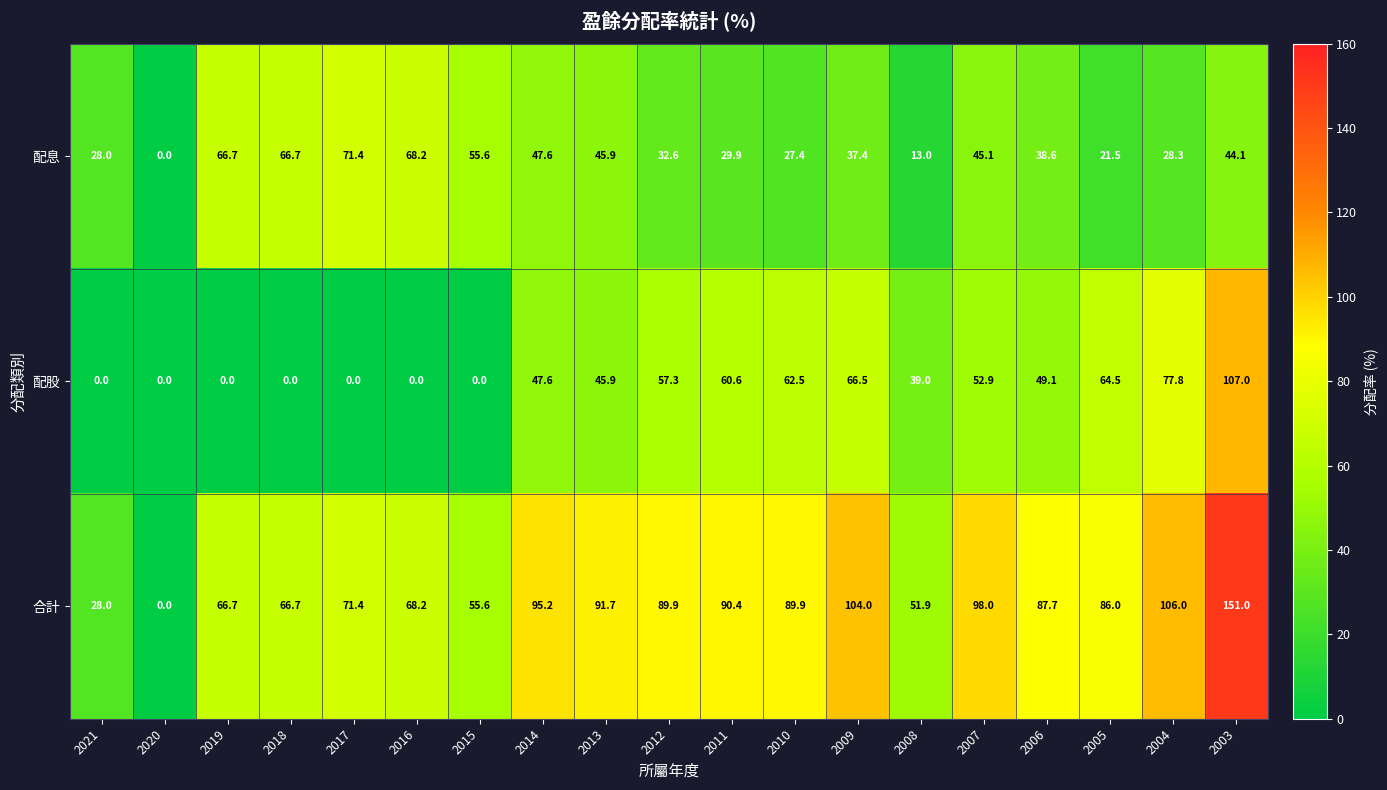

The 配股 series shows 70.1 at 2006. True or false?

False